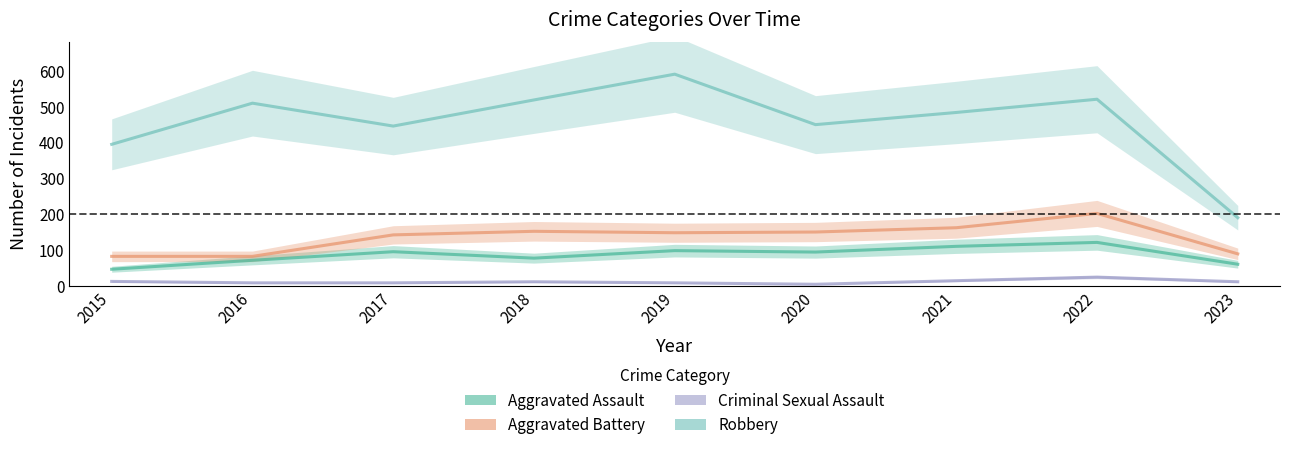

What is the sum of all Criminal Sexual Assault values?

100